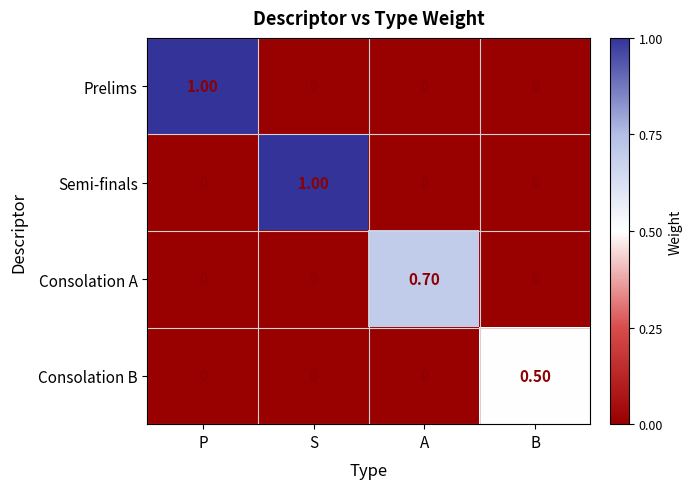

What is the sum of all Semi-finals values?

1.0